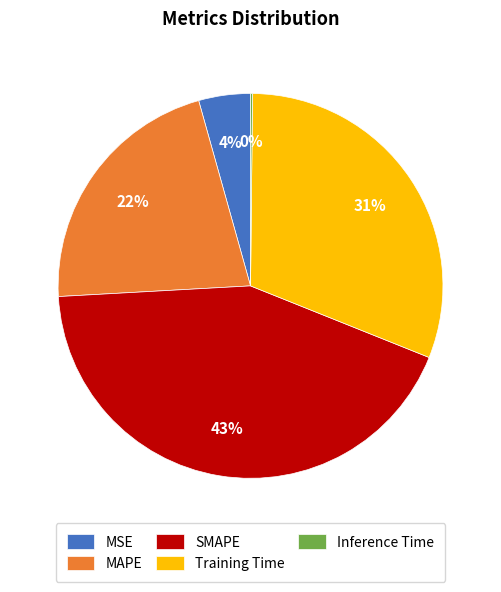

Combined, do SMAPE and Training Time account for over 50%?

Yes